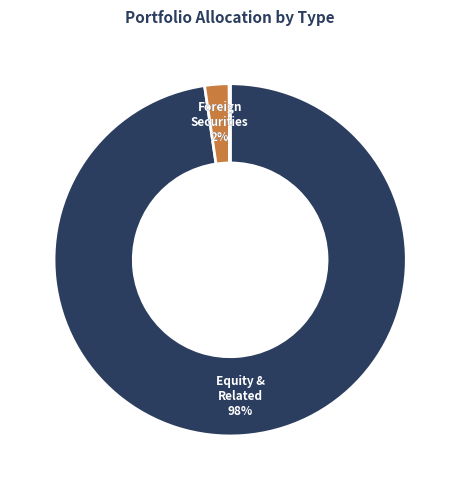

Is there a majority slice in this chart?

Yes